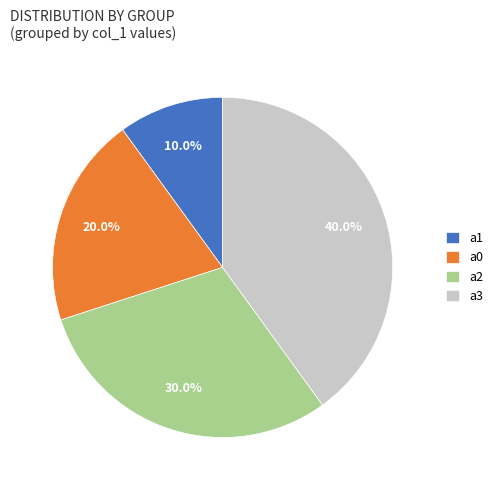

To the nearest percent, what is the difference between the a2 and a3 slice percentages?

10%